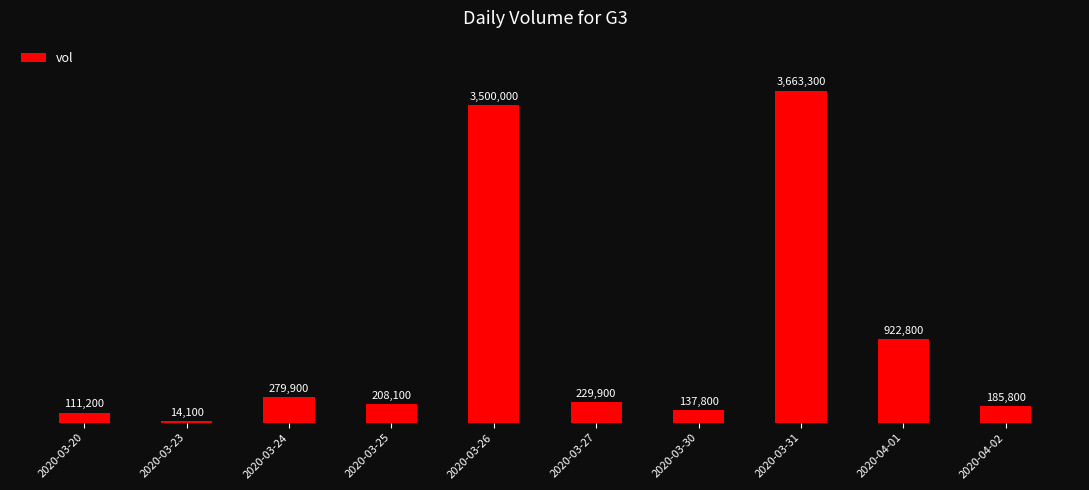

List the labels in order of value, smallest first.

2020-03-23, 2020-03-20, 2020-03-30, 2020-04-02, 2020-03-25, 2020-03-27, 2020-03-24, 2020-04-01, 2020-03-26, 2020-03-31